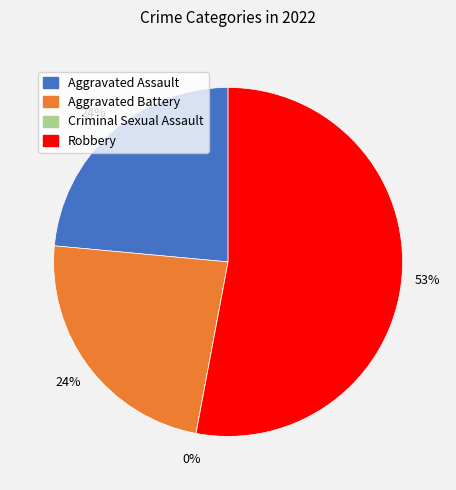

Is it true that Aggravated Assault is 16% of the pie?

False